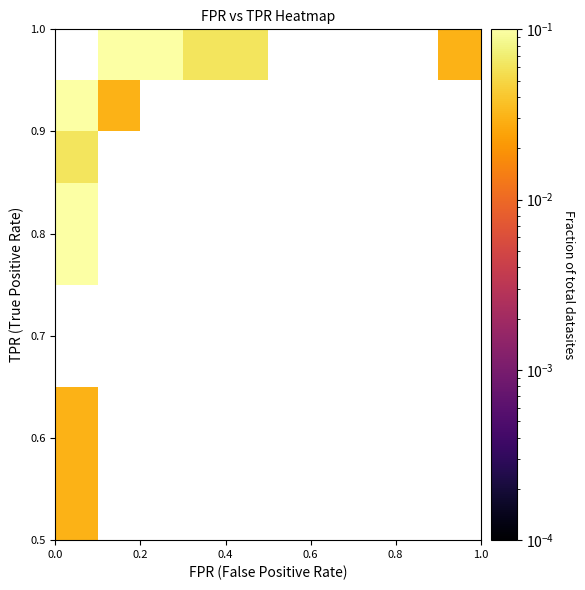

Count the number of categories in the chart.

10